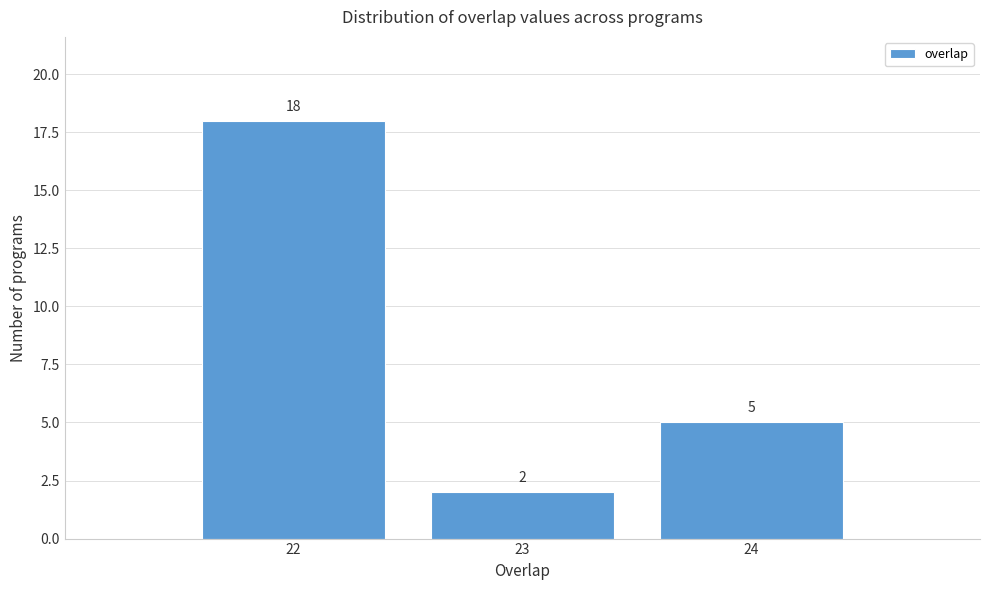

How tall is the bar that spans 23.5 to 24.5 on the x-axis?

5